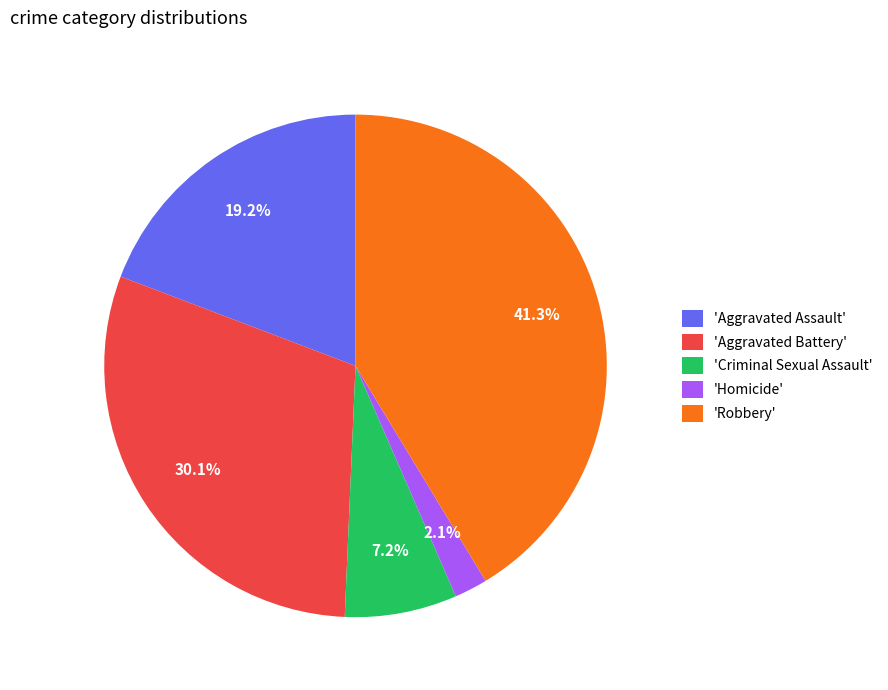

Is there any slice that represents more than half of the pie?

No